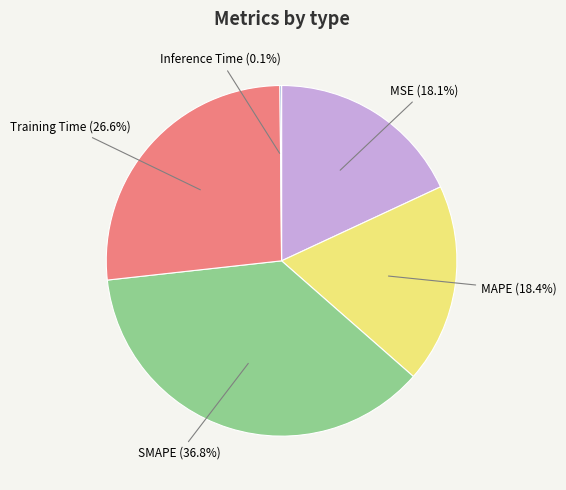

Is there a majority slice in this chart?

No